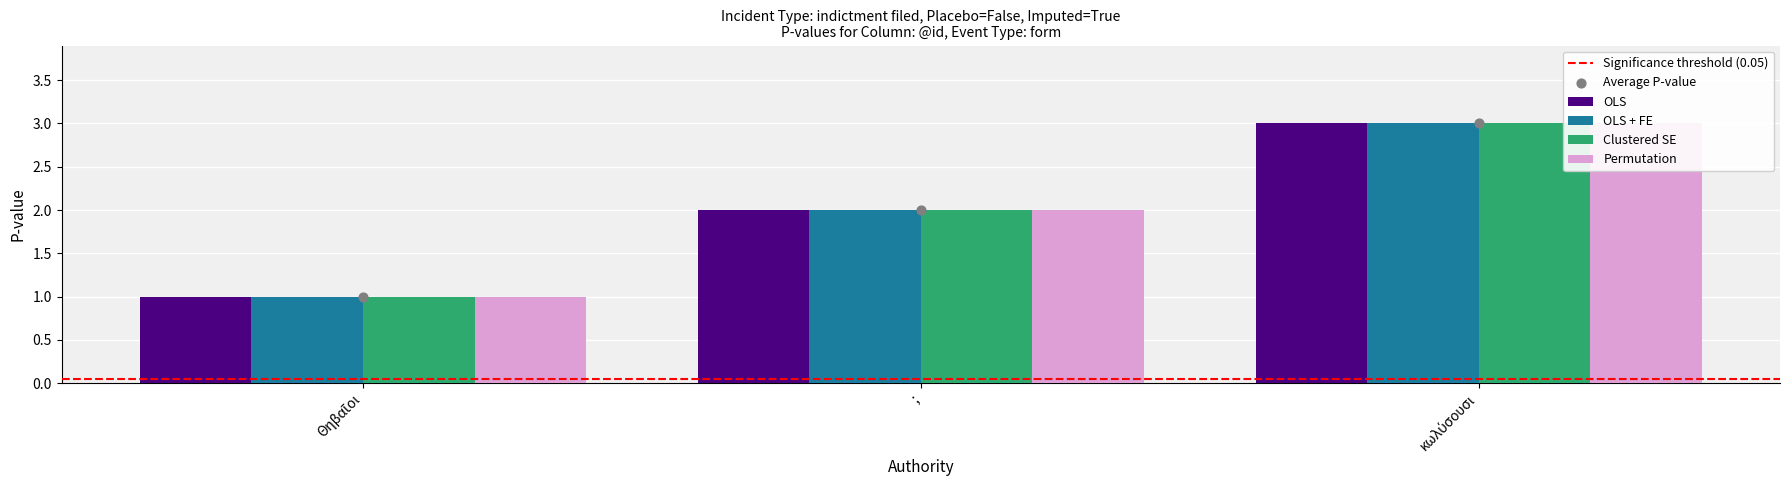

Which series has the widest spread of Y values?

OLS